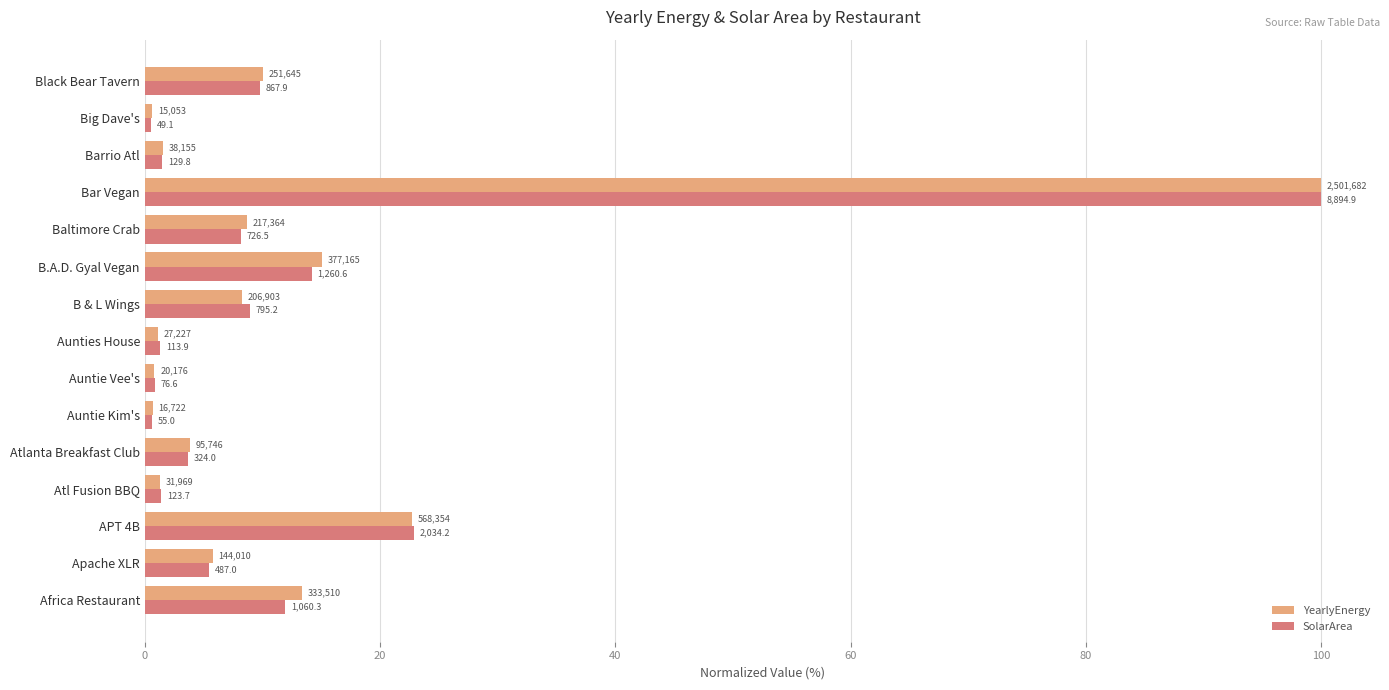

What is the value of the YearlyEnergy bar at the 15th from the left?

10.1